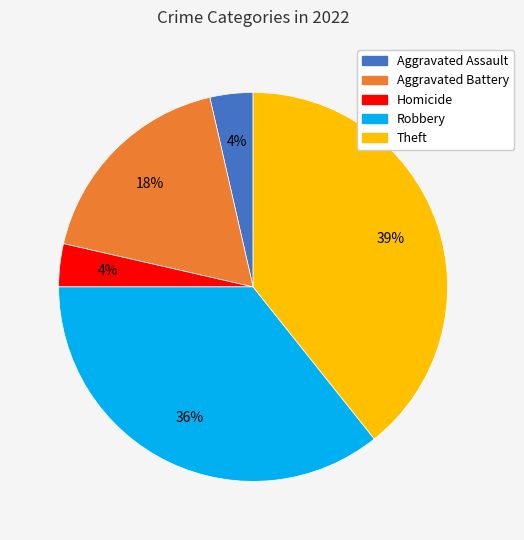

Does any single category account for the majority?

No